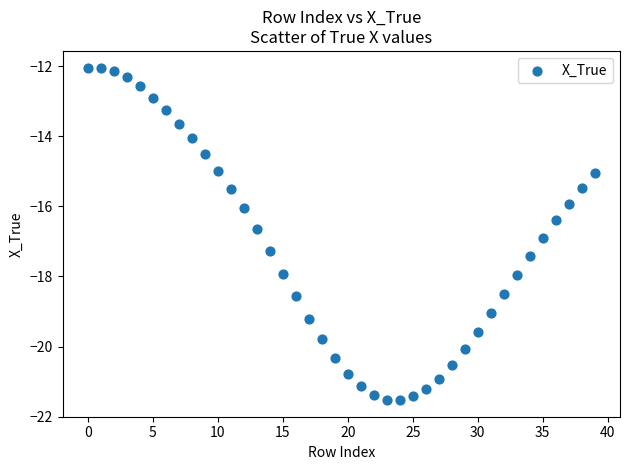

What is the range of Y values (max minus min)?

9.5